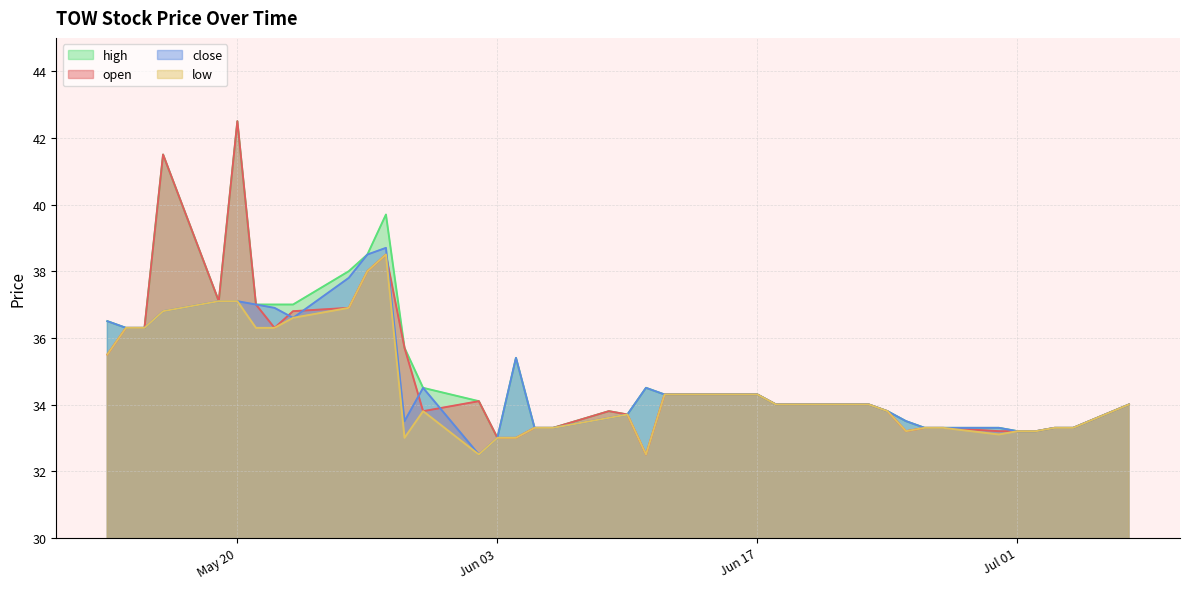

Which series has the widest spread of values?

open